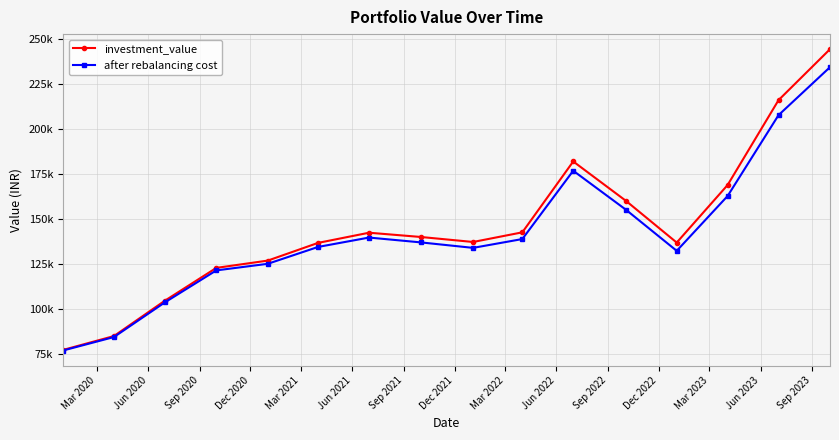

What are all the series names shown in the legend?

investment_value, after rebalancing cost